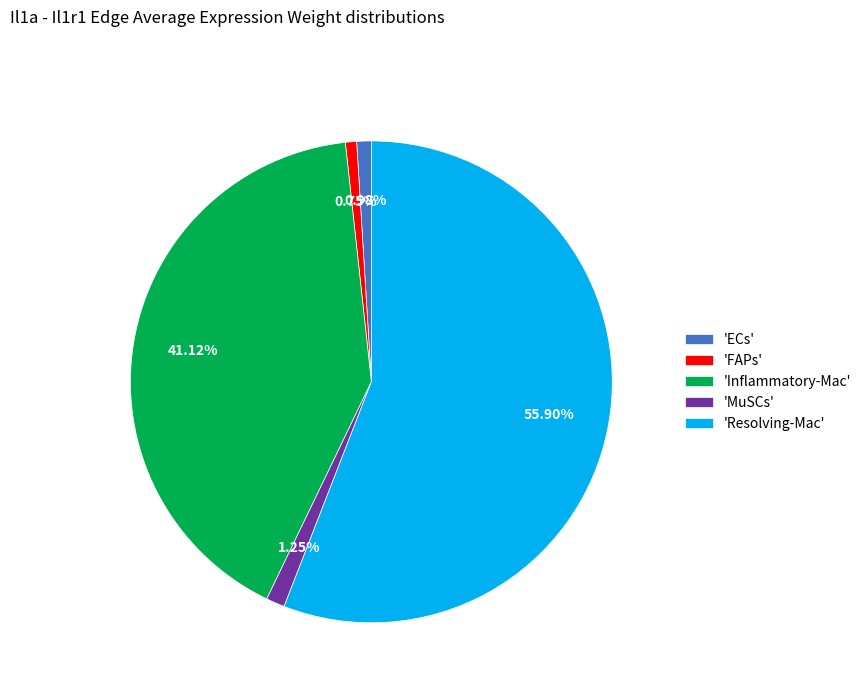

Does 'Resolving-Mac' account for over 50% of the chart?

Yes